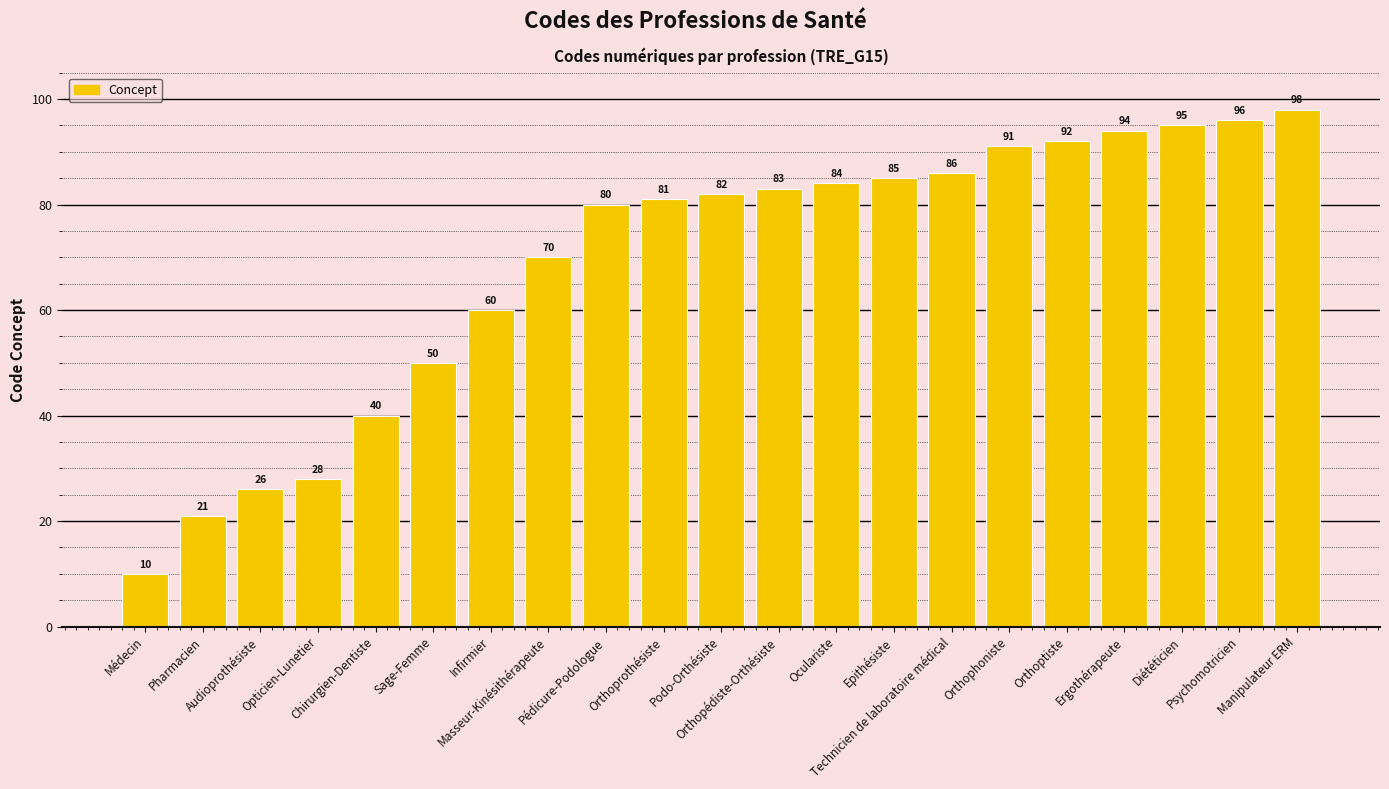

At which category does the chart reach its minimum across all series?

Médecin